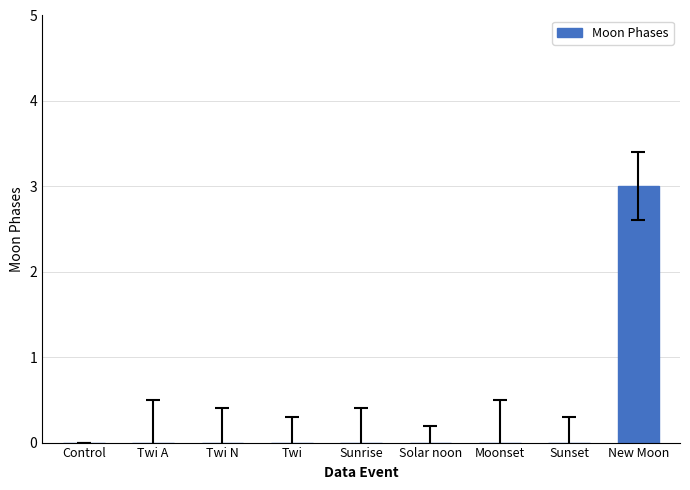

What is the maximum value shown in the chart?

3